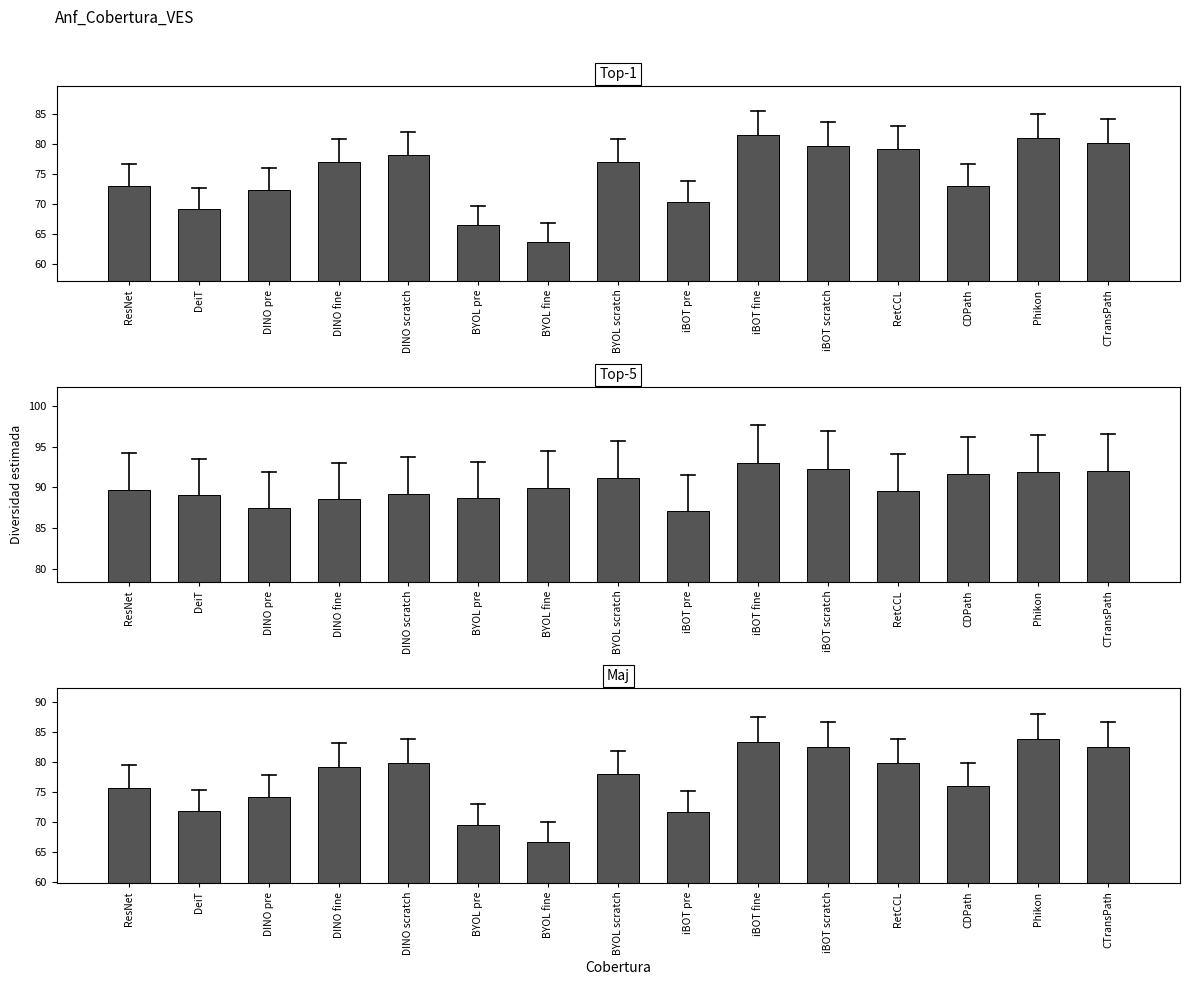

Which category has the highest value in the Top-1 series?

iBOT fine